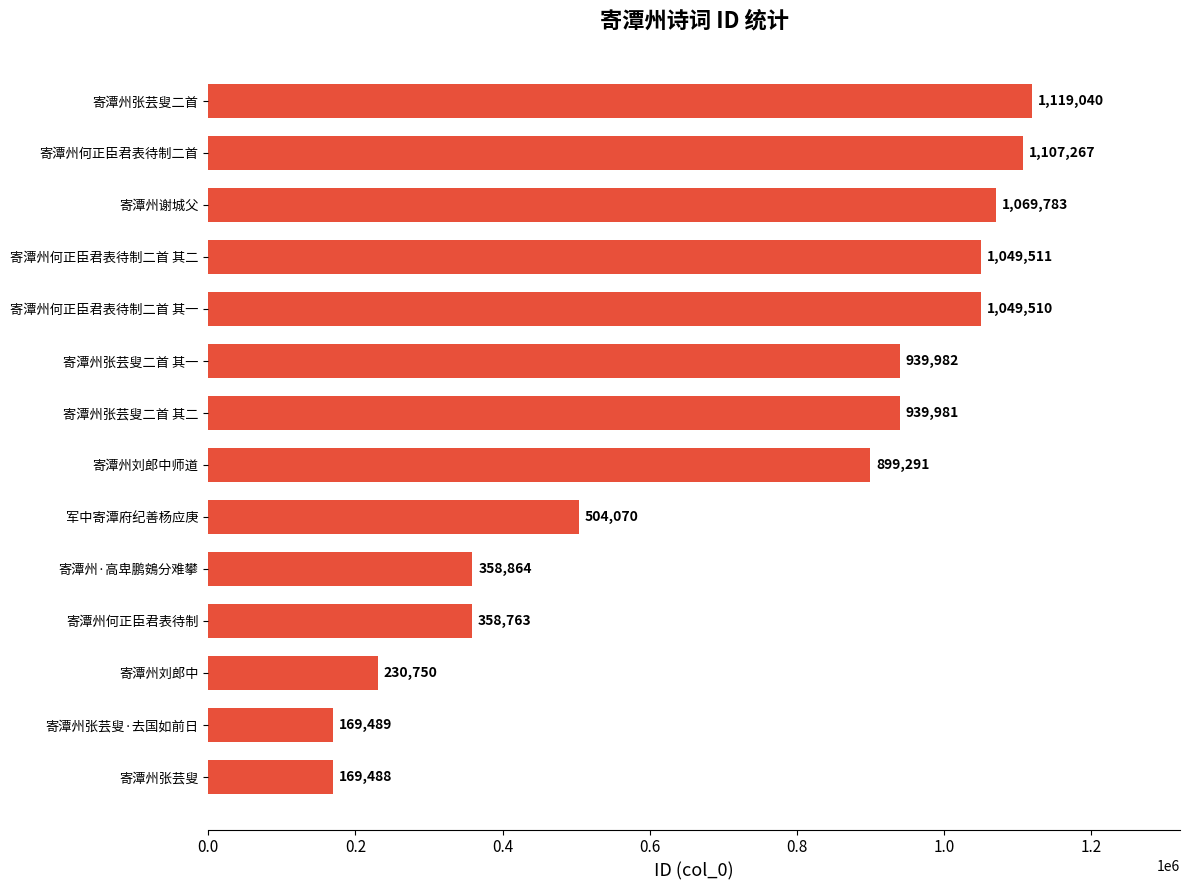

Reading bottom to top, transcribe all the data shown in this chart.

寄潭州张芸叟=169488	寄潭州张芸叟·去国如前日=169489	寄潭州刘郎中=230750	寄潭州何正臣君表待制=358763	寄潭州·高卑鹏鴳分难攀=358864	军中寄潭府纪善杨应庚=504070	寄潭州刘郎中师道=899291	寄潭州张芸叟二首 其二=939981	寄潭州张芸叟二首 其一=939982	寄潭州何正臣君表待制二首 其一=1049510	寄潭州何正臣君表待制二首 其二=1049511	寄潭州谢城父=1069783	寄潭州何正臣君表待制二首=1107267	寄潭州张芸叟二首=1119040